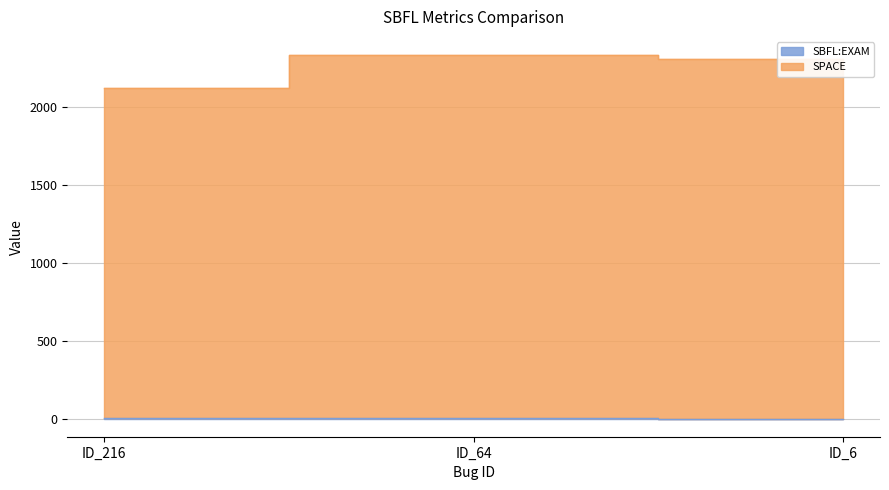

What is the value of the SBFL:EXAM point at the 2nd from the left?

2.0